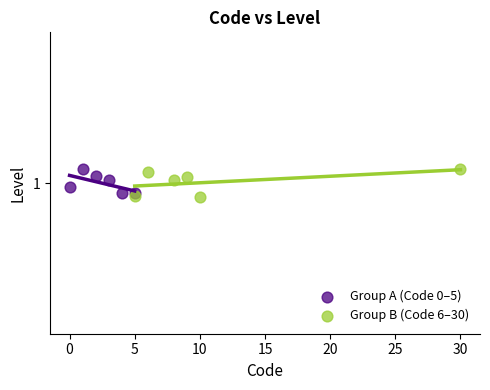

What are all the series names shown in the legend?

Group A (Code 0–5), Group B (Code 6–30)